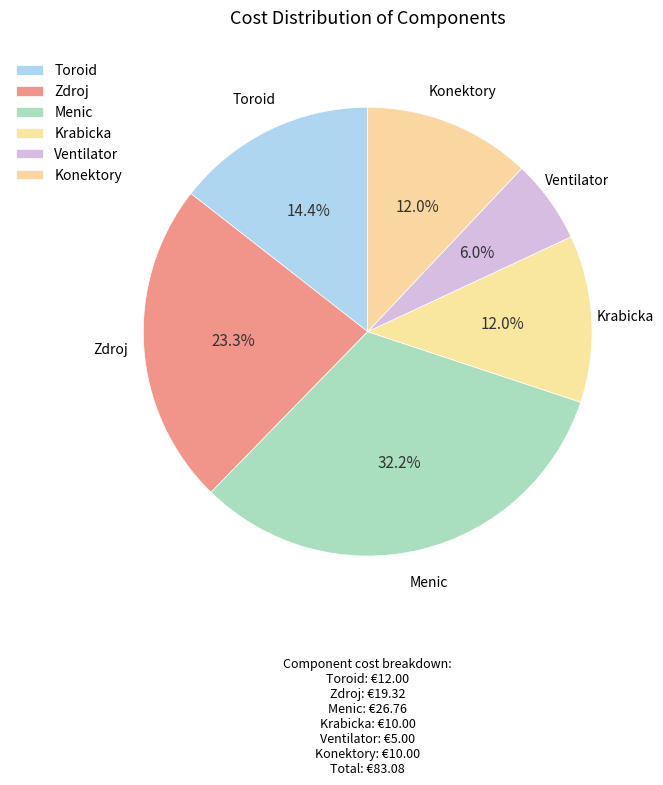

What is the change in value from Zdroj to Ventilator?

-14.3